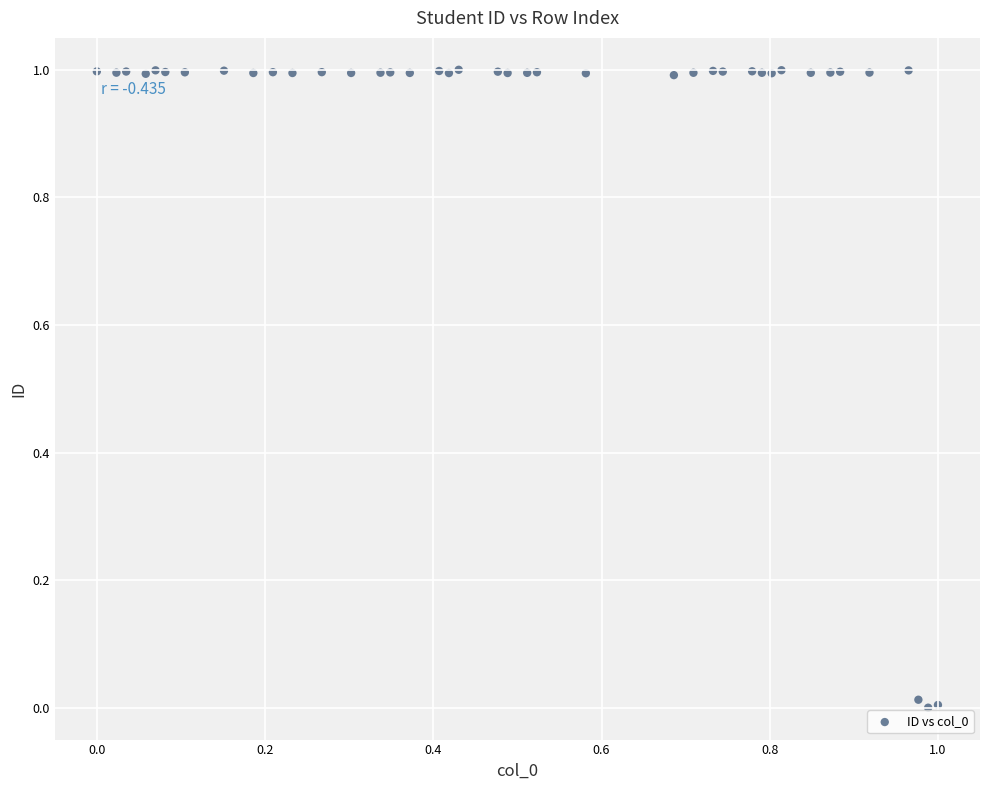

What is the range of X values (max minus min)?

1.0